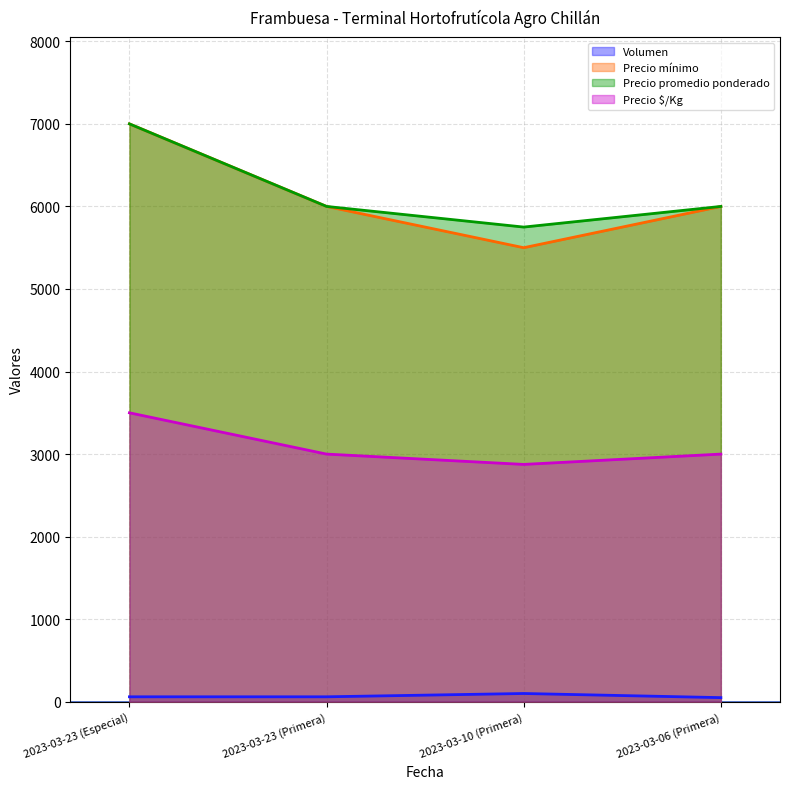

True or false: Precio promedio ponderado and Precio mínimo intersect in this chart.

False